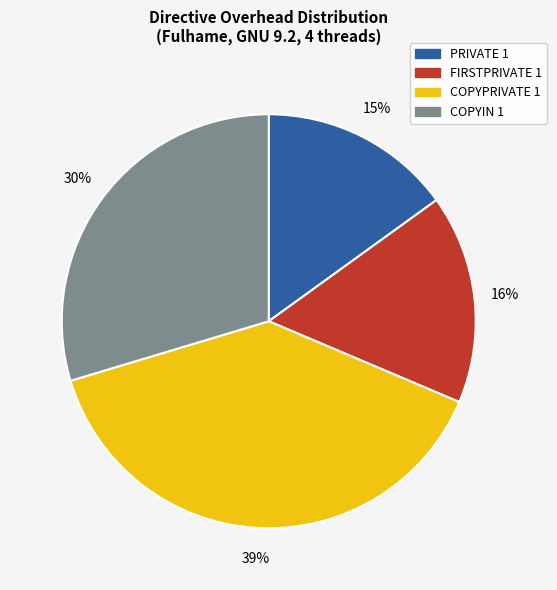

To the nearest percent, what portion does PRIVATE 1 represent?

15%